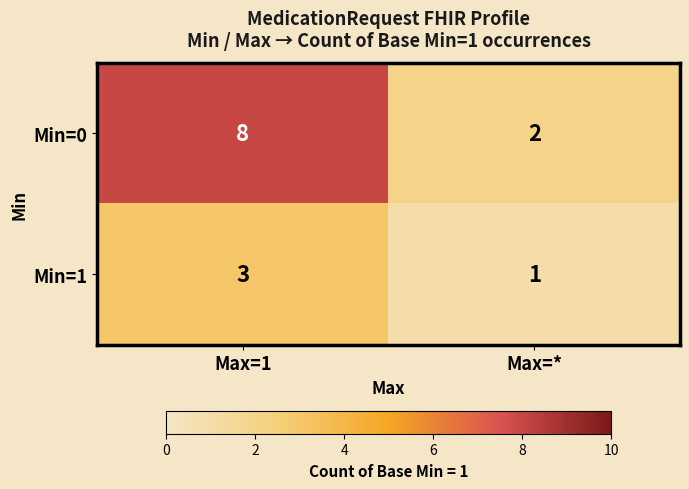

Read the Min=0 value at Max=1.

8